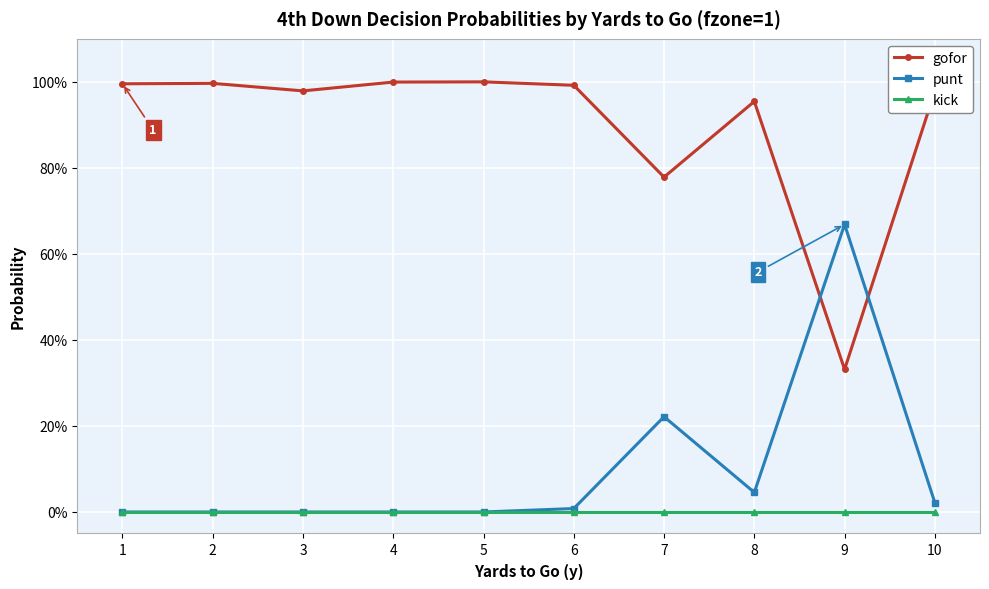

What is the total value across all series at 2?

1.0